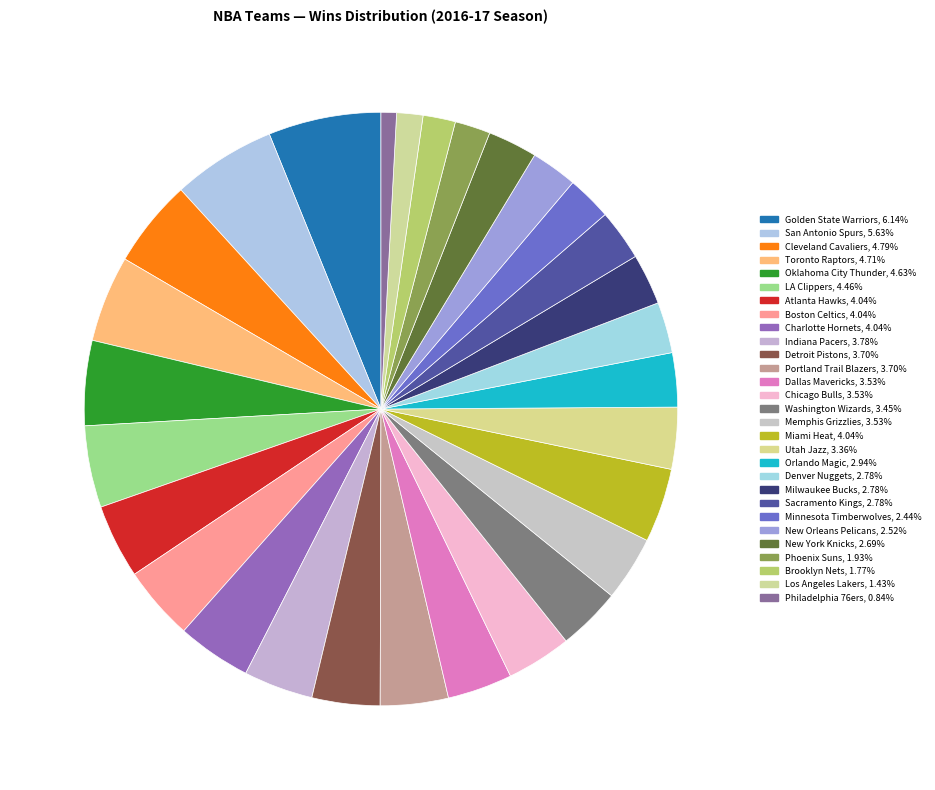

How many slices are in this pie chart?

29